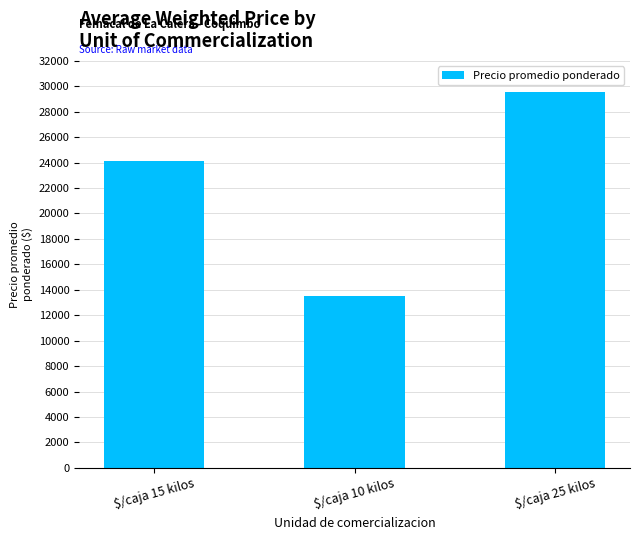

Which has a higher value, $/caja 25 kilos or $/caja 15 kilos?

$/caja 25 kilos